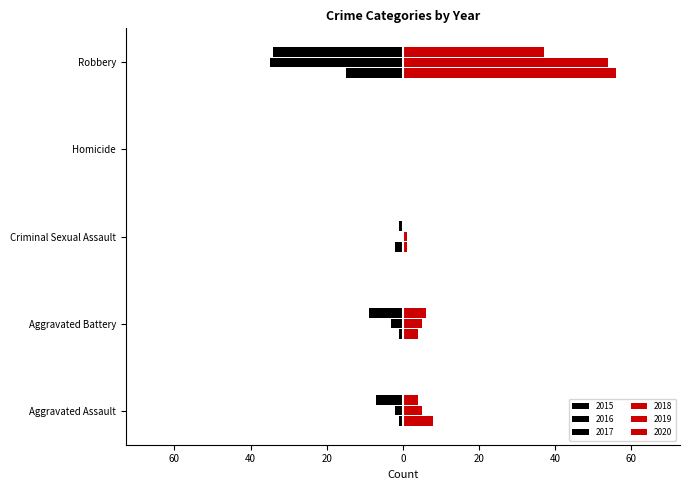

How many data points in 2018 are less than 4?

2